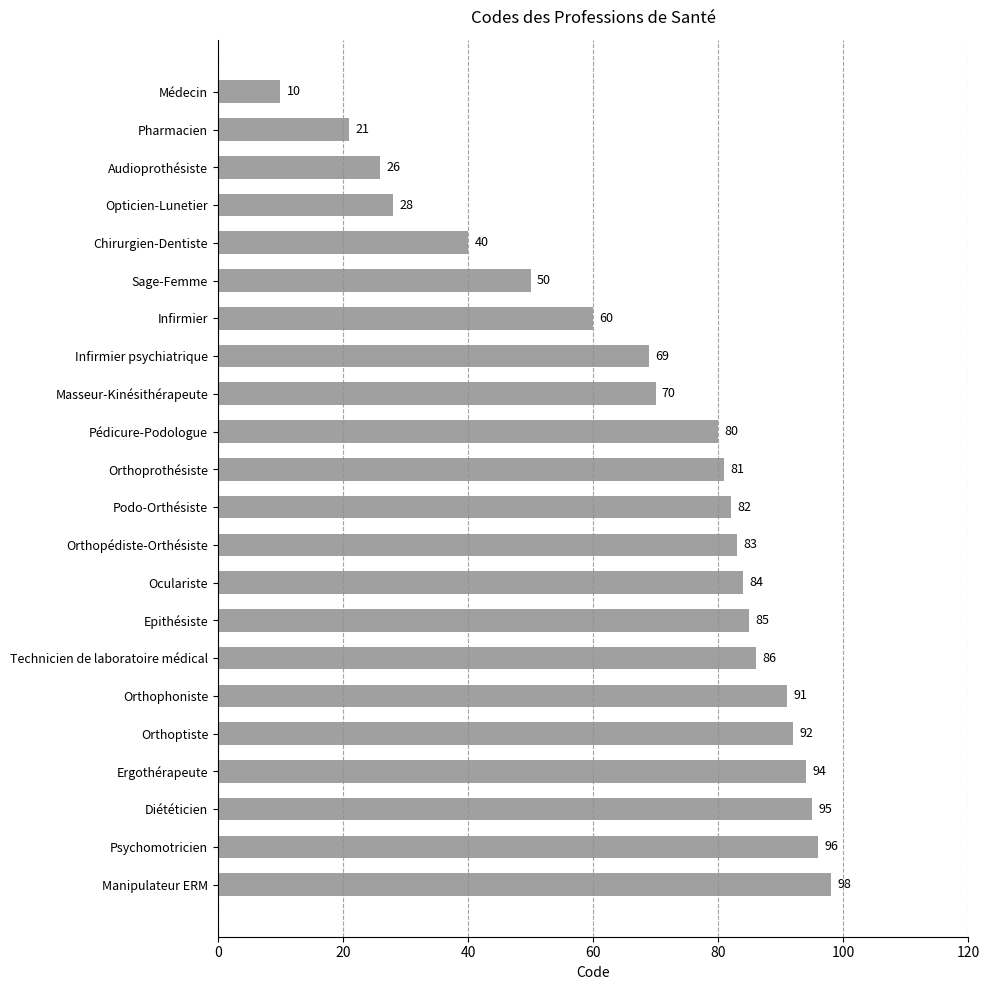

Where is the data nearest to the value 54?

Sage-Femme